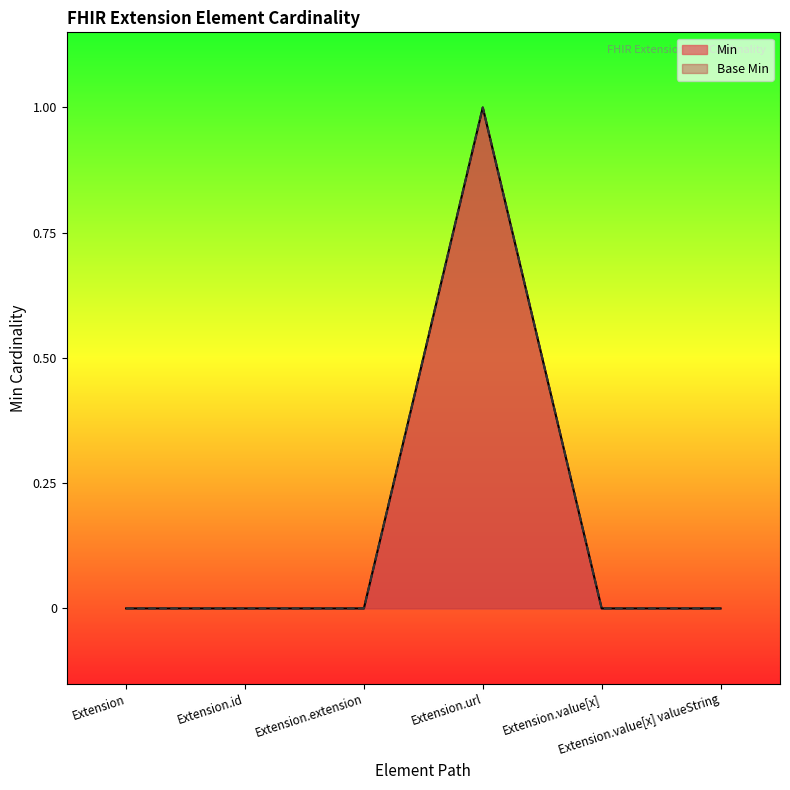

List the labels in order of Min value, smallest first.

Extension, Extension.id, Extension.extension, Extension.value[x], Extension.value[x] valueString, Extension.url